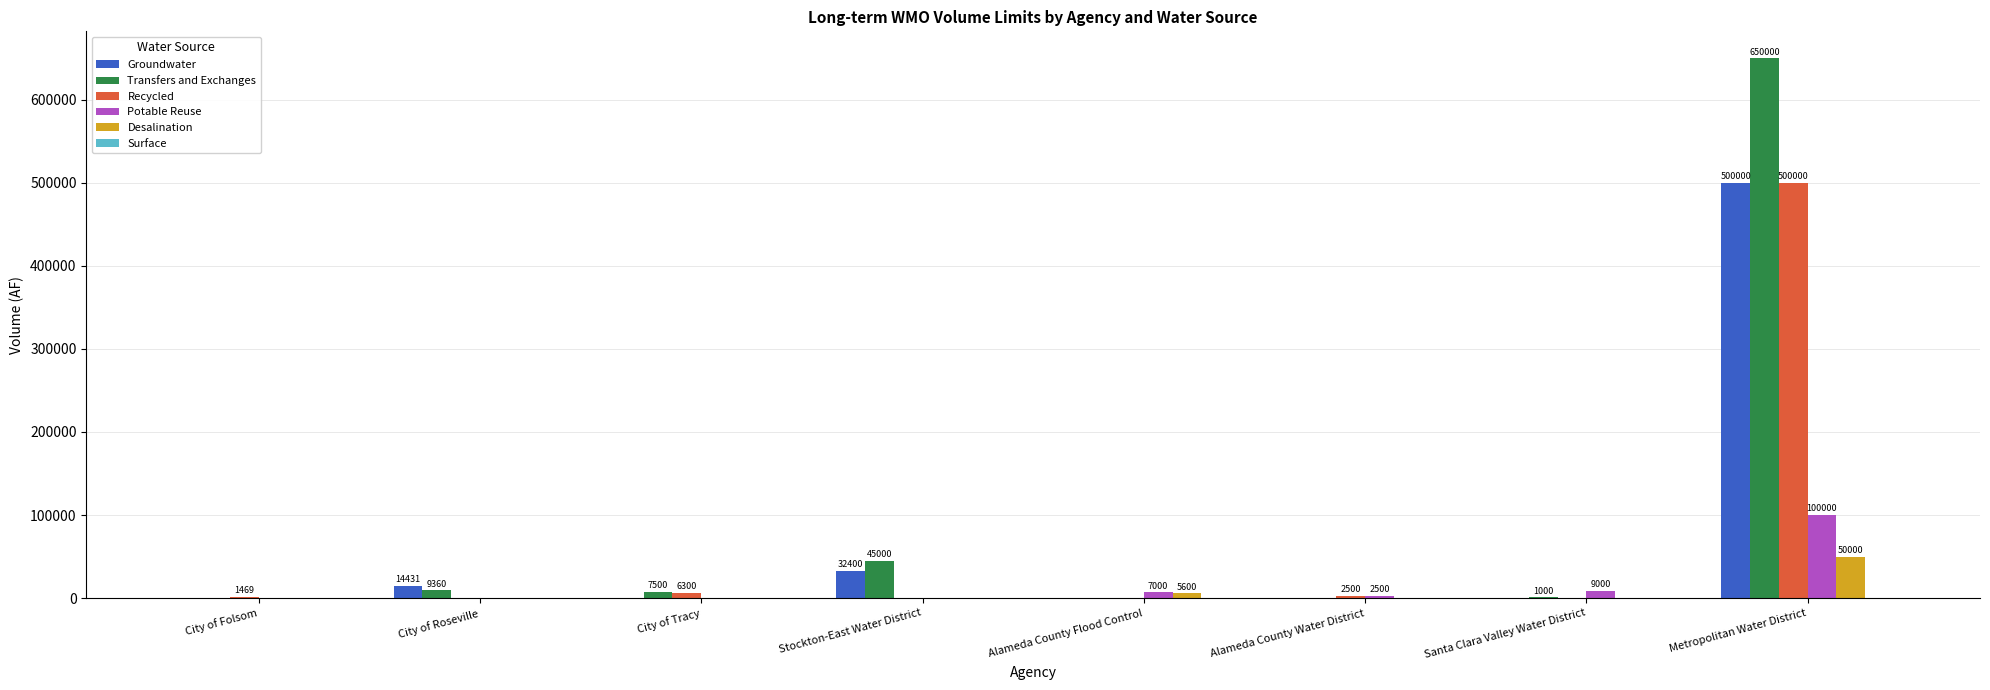

Which category has the highest value across all series?

Metropolitan Water District